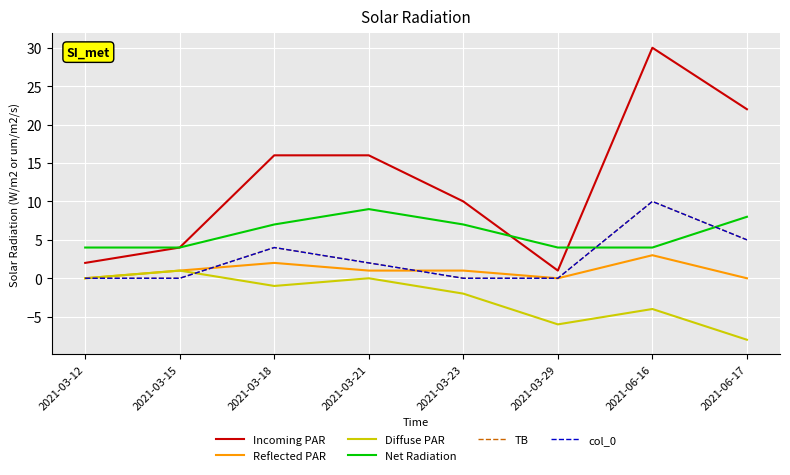

Reading left to right, extract all data points from this chart.

Incoming PAR: 2021-03-12=2	2021-03-15=4	2021-03-18=16	2021-03-21=16	2021-03-23=10	2021-03-29=1	2021-06-16=30	2021-06-17=22
Reflected PAR: 2021-03-12=0	2021-03-15=1	2021-03-18=2	2021-03-21=1	2021-03-23=1	2021-03-29=0	2021-06-16=3	2021-06-17=0
Diffuse PAR: 2021-03-12=0	2021-03-15=1	2021-03-18=-1	2021-03-21=0	2021-03-23=-2	2021-03-29=-6	2021-06-16=-4	2021-06-17=-8
Net Radiation: 2021-03-12=4	2021-03-15=4	2021-03-18=7	2021-03-21=9	2021-03-23=7	2021-03-29=4	2021-06-16=4	2021-06-17=8
TB: 2021-03-12=0	2021-03-15=0	2021-03-18=4	2021-03-21=2	2021-03-23=0	2021-03-29=0	2021-06-16=10	2021-06-17=5
col_0: 2021-03-12=0	2021-03-15=0	2021-03-18=4	2021-03-21=2	2021-03-23=0	2021-03-29=0	2021-06-16=10	2021-06-17=5